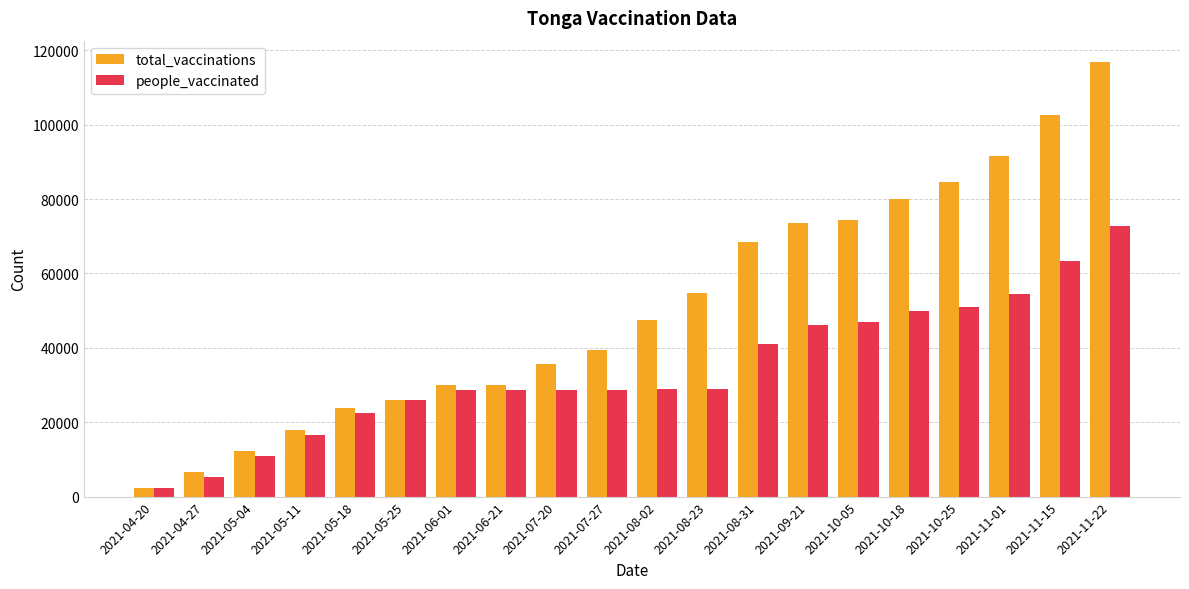

At which label is people_vaccinated closest to 37491?

2021-08-31